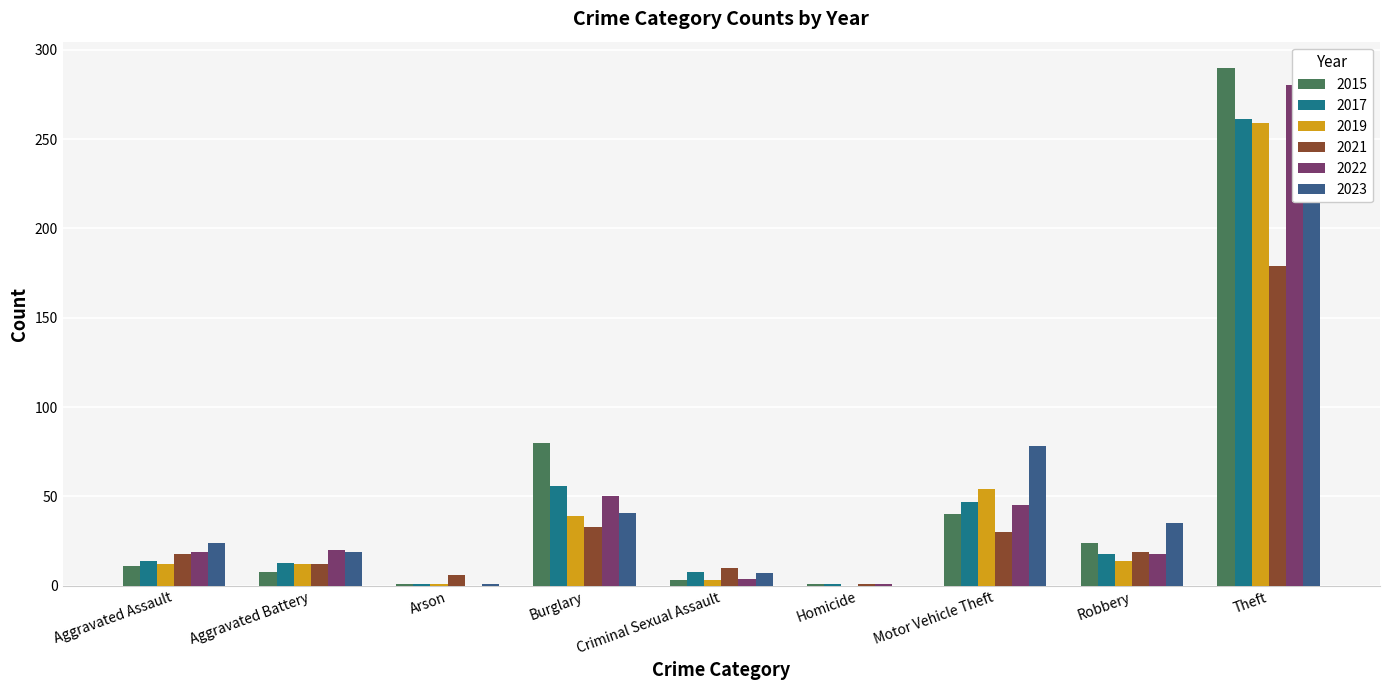

What is the label of the 2nd bar from the left?

Aggravated Battery